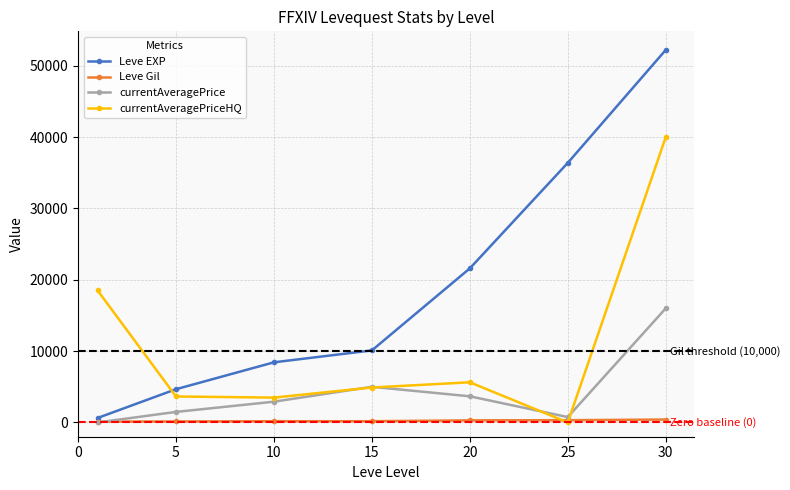

Which series has the largest range (max minus min)?

Leve EXP